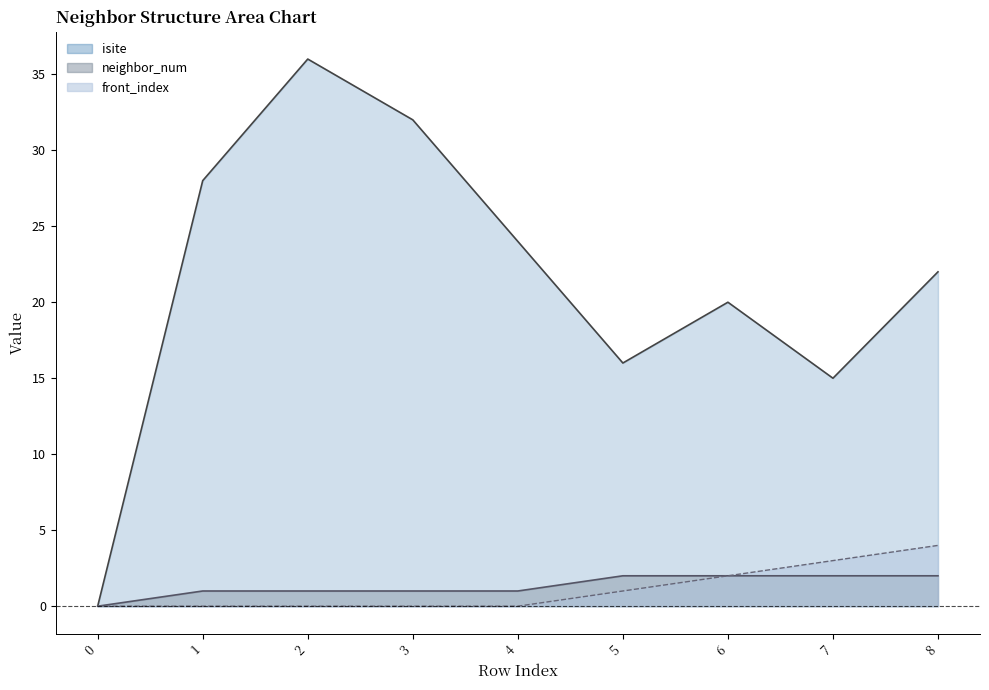

How many data points in isite are less than 22?

4